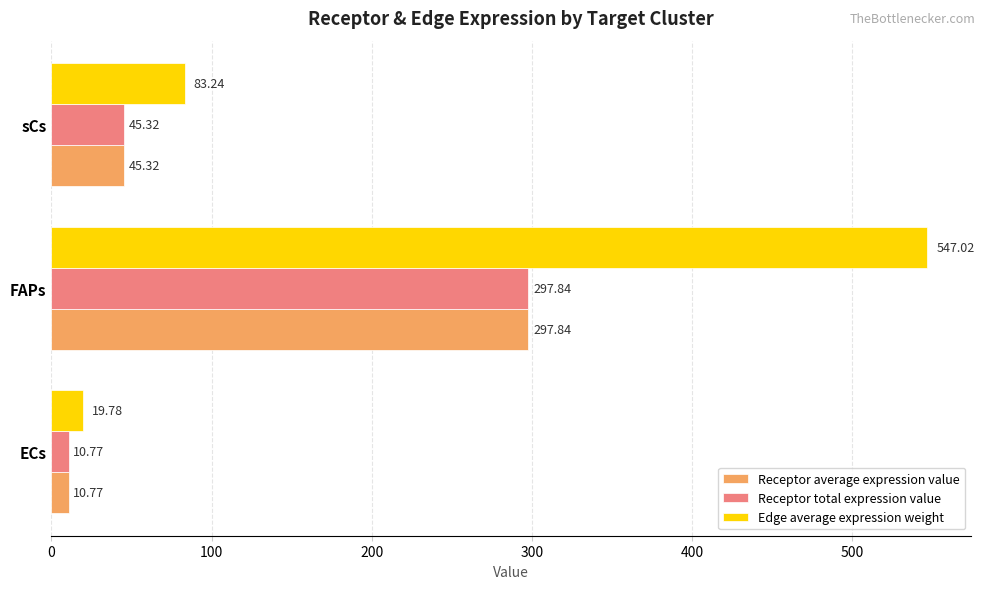

What is the sum of the Receptor total expression value values at ECs and sCs?

56.1